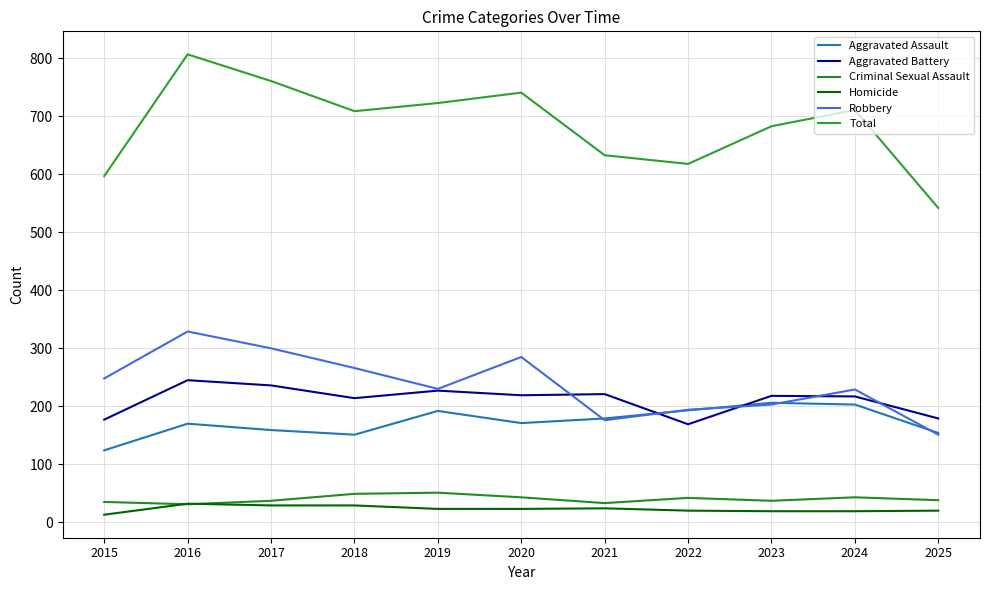

True or false: Total has a value of 741 at 2020.

True